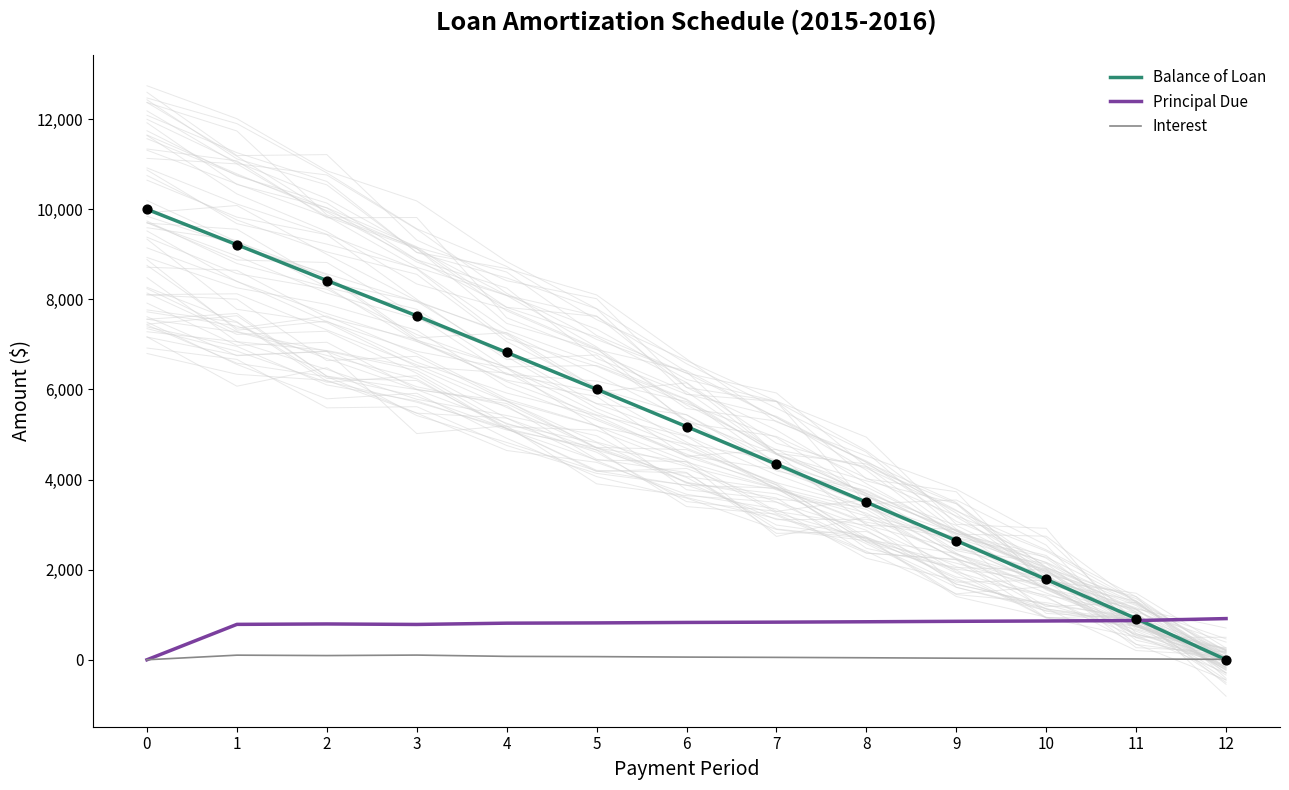

Is the value of Balance of Loan at 2 greater than the value of Principal Due at 11?

Yes